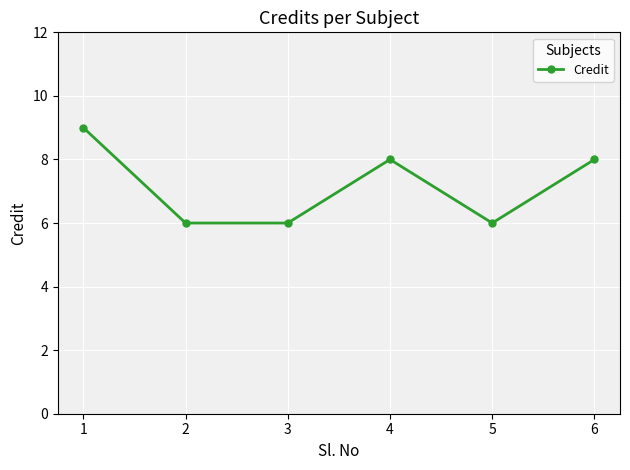

True or false: the data shows 9 at 2.

False